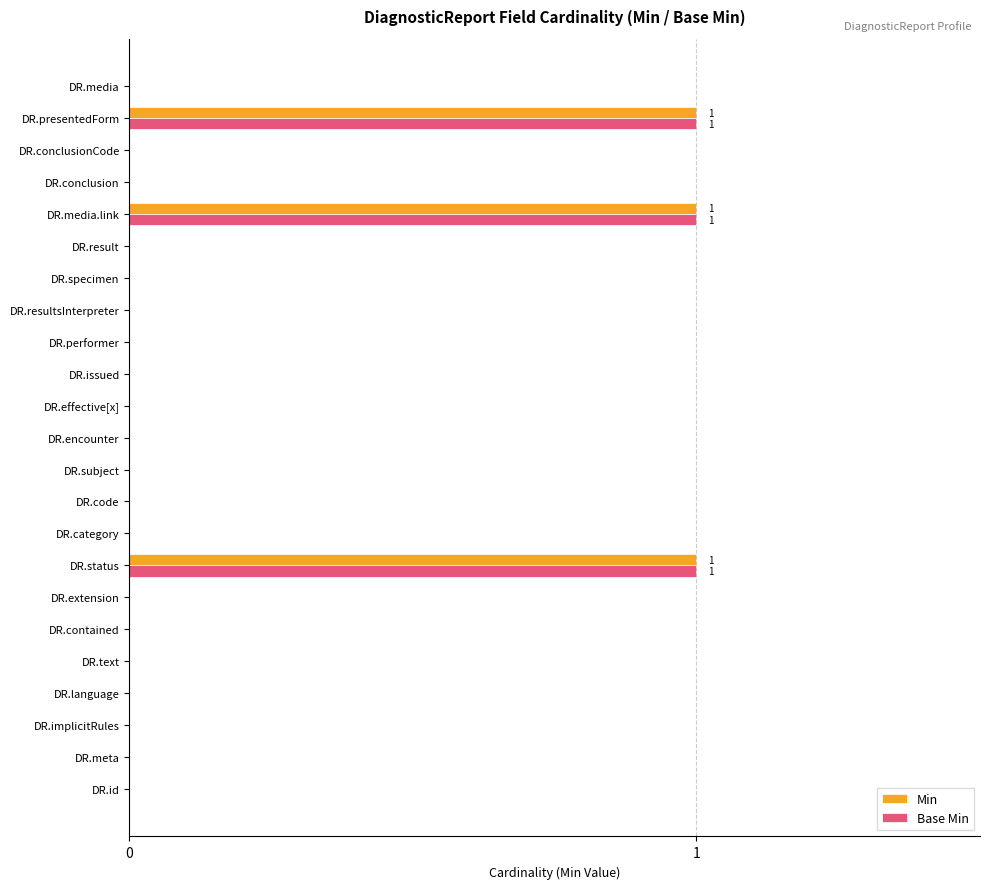

Is it true that Min equals 0 at DR.meta?

True